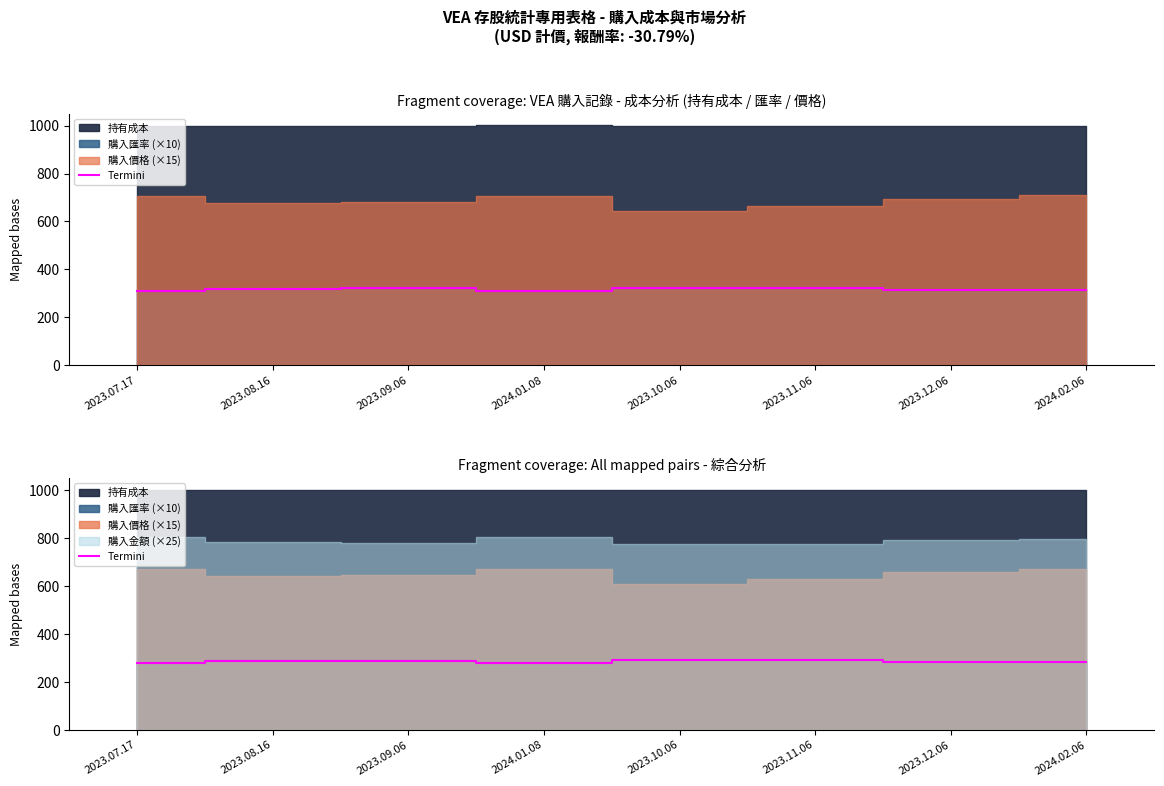

Which category has the highest value across all series?

2023.10.06